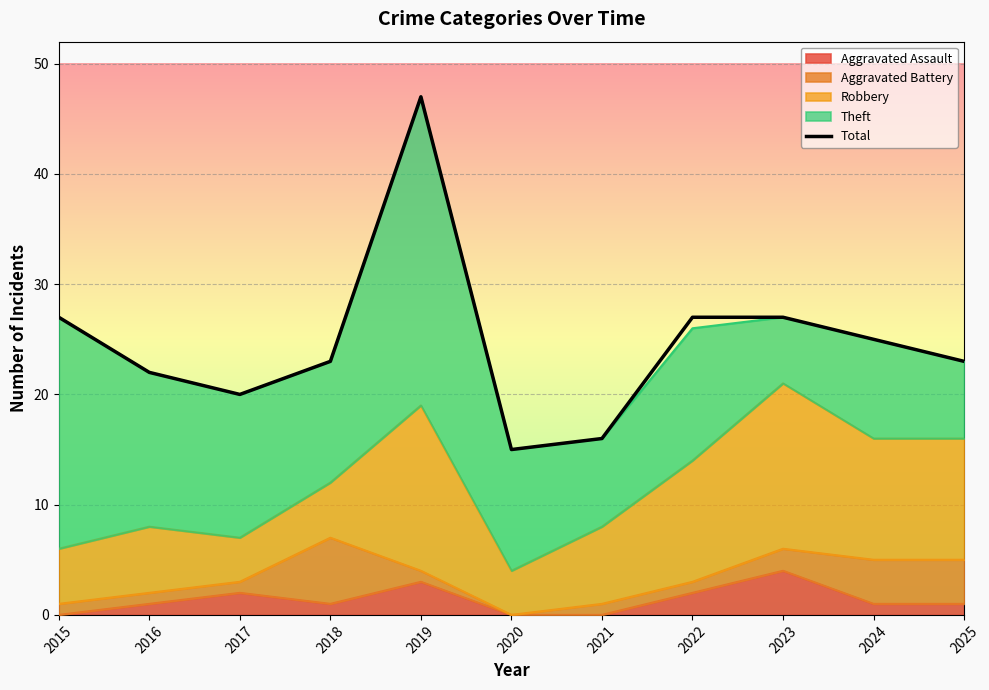

The chart shows a value of 23 at 2018. True or false?

True